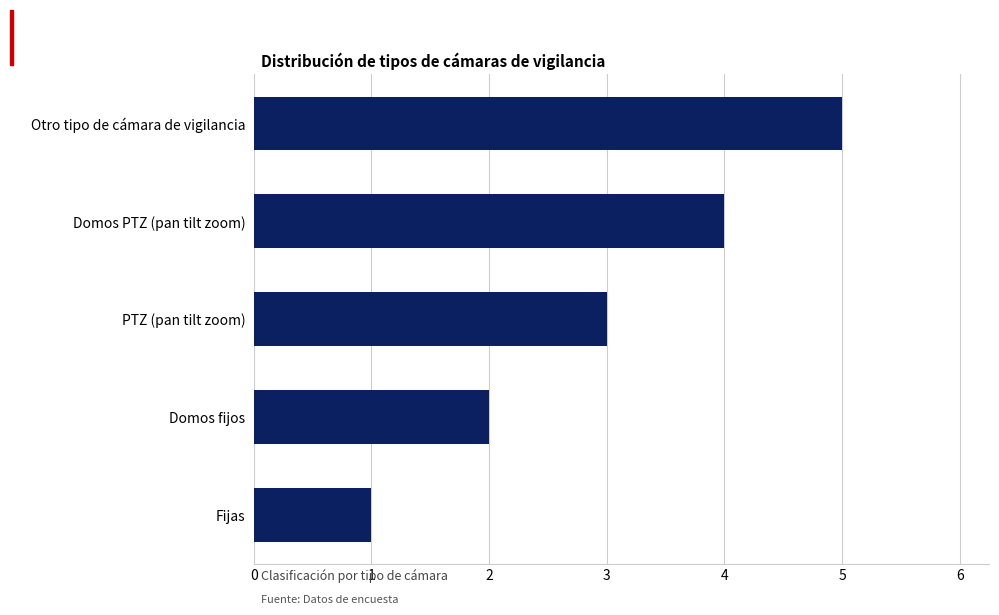

The value at PTZ (pan tilt zoom) is 2. True or false?

False